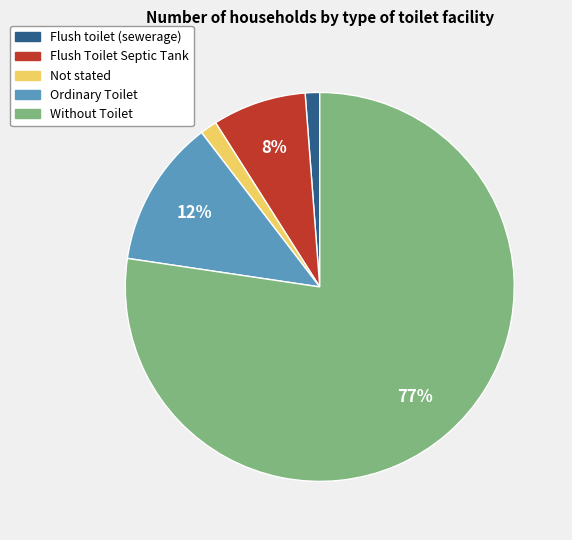

Which has a higher value, Ordinary Toilet or Flush Toilet Septic Tank?

Ordinary Toilet